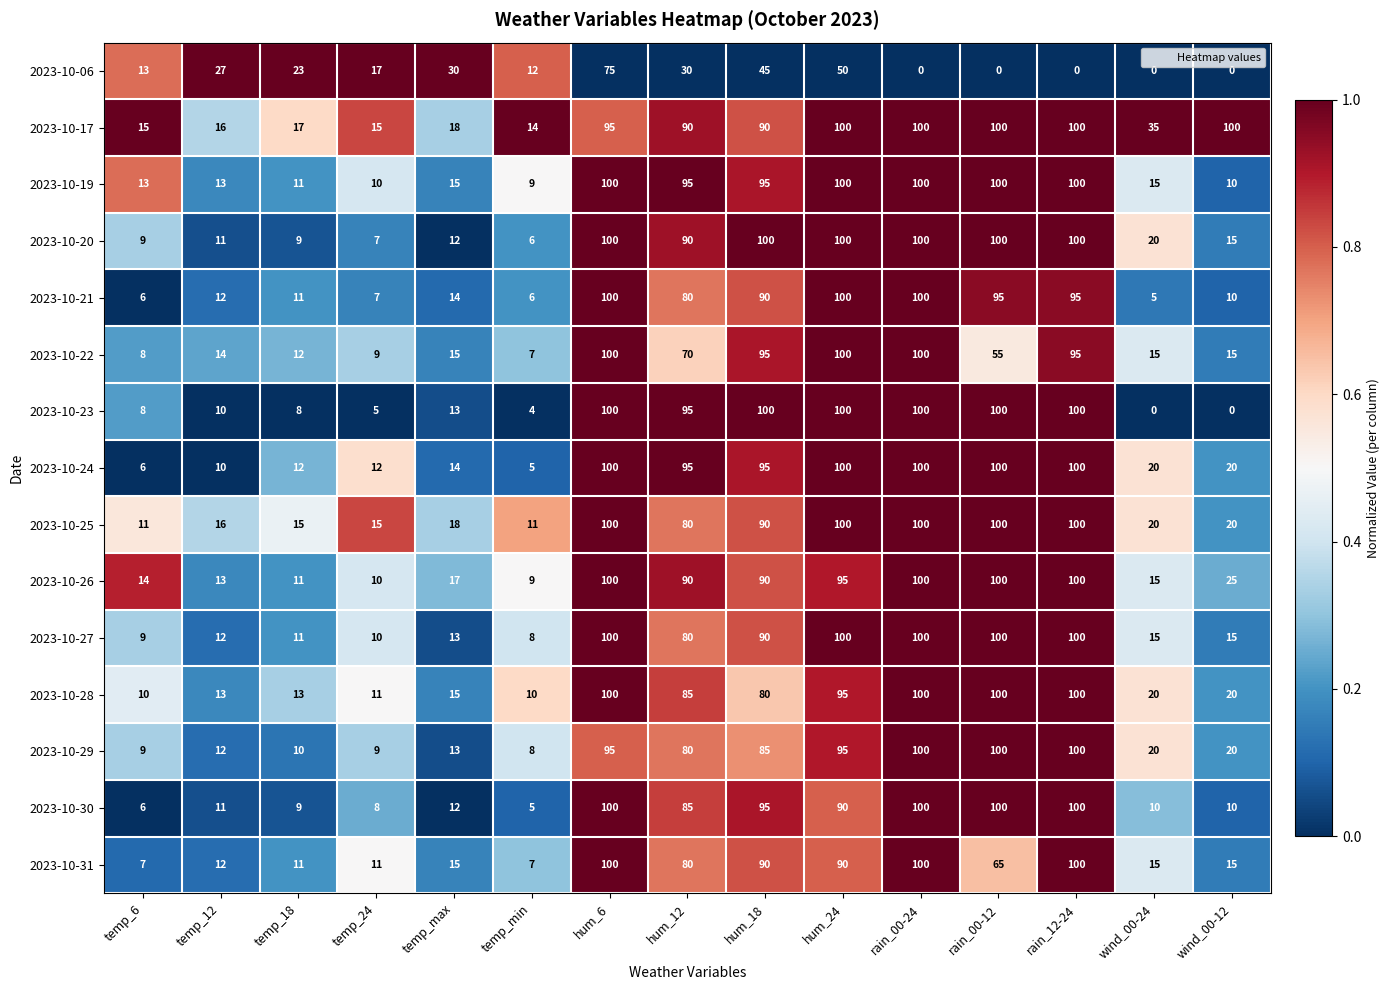

What is the maximum value shown in the chart?

100